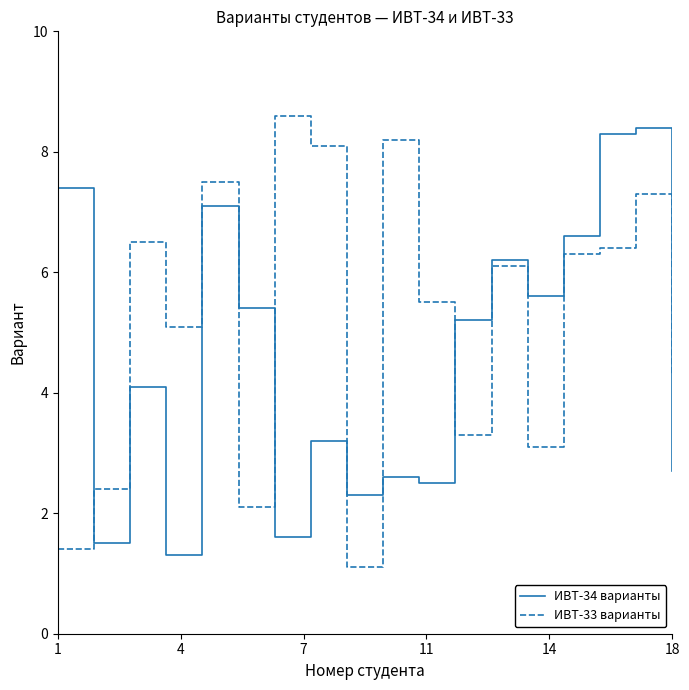

What are all the series names shown in the legend?

ИВТ-34 варианты, ИВТ-33 варианты